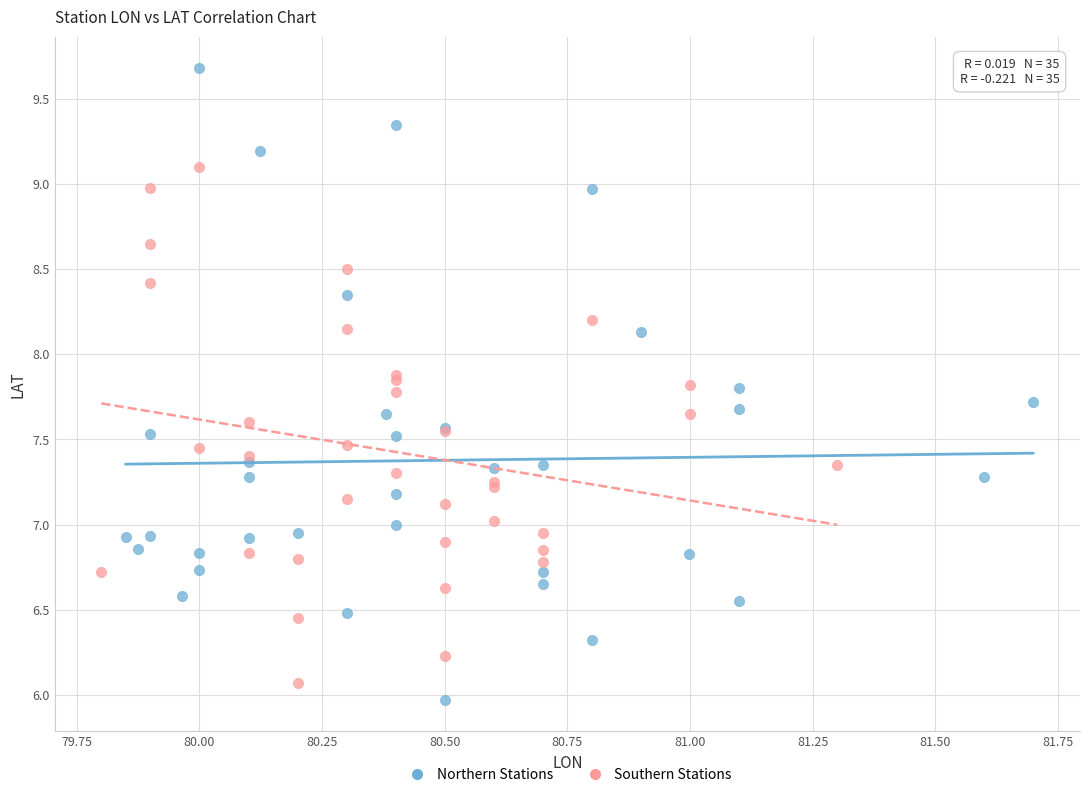

Which series reaches the minimum Y coordinate?

Northern Stations